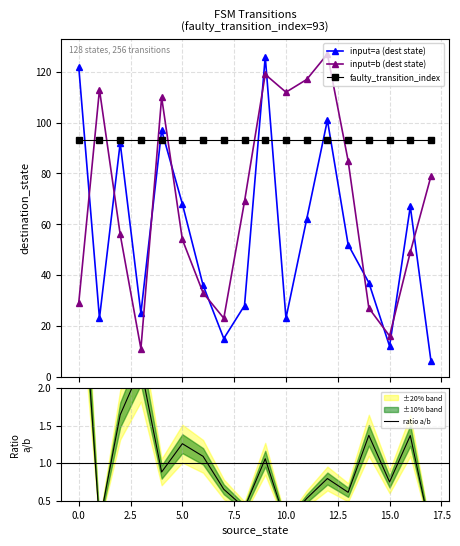

Which label corresponds to the smallest value in the chart?

17